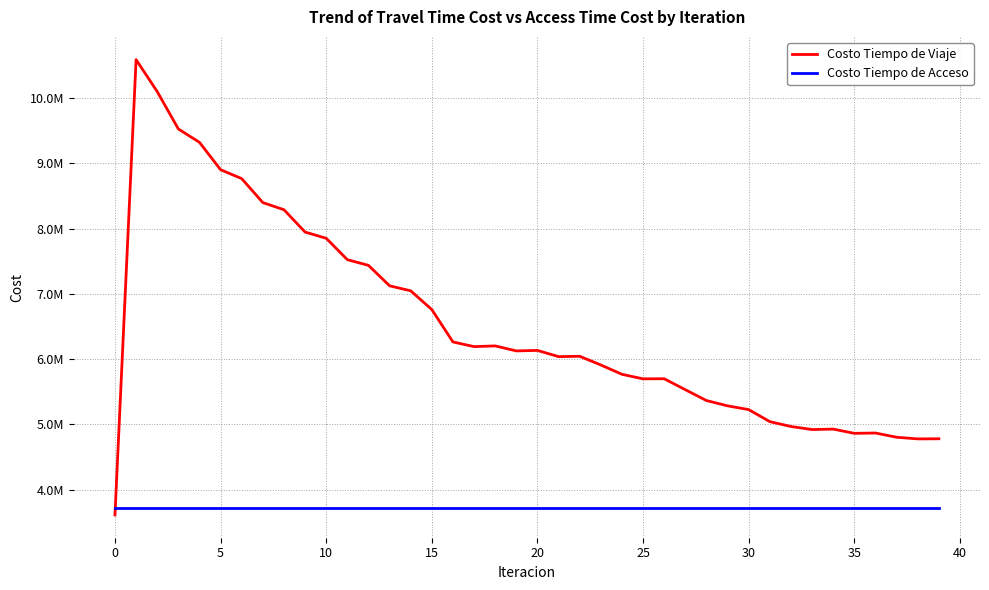

What are all the series names shown in the legend?

Costo Tiempo de Viaje, Costo Tiempo de Acceso